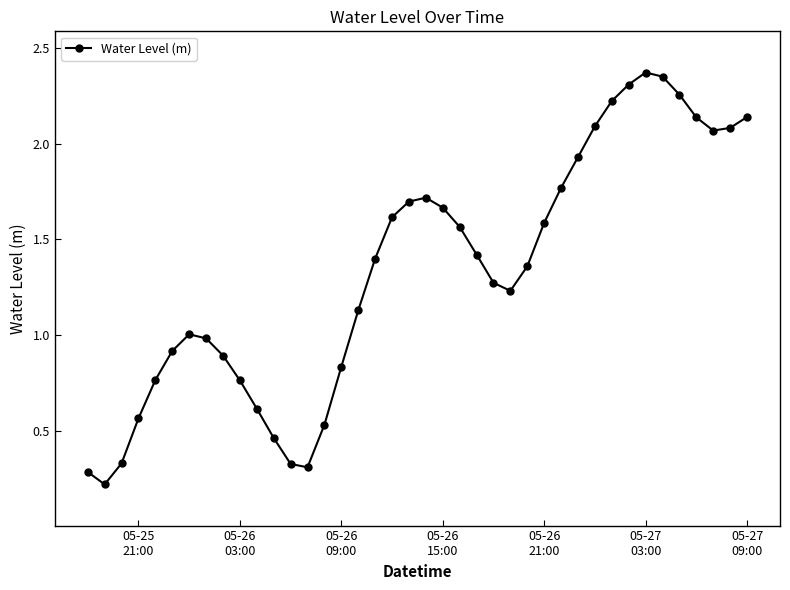

Count the number of data series in this chart.

1